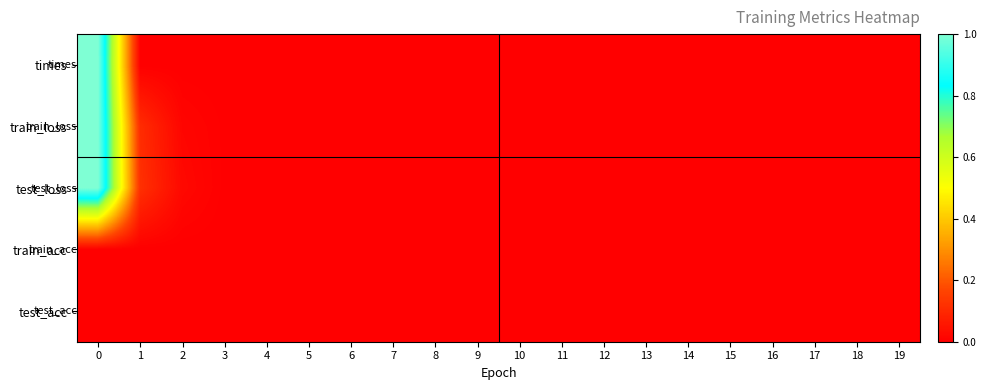

At how many categories does at least one series exceed 0?

20